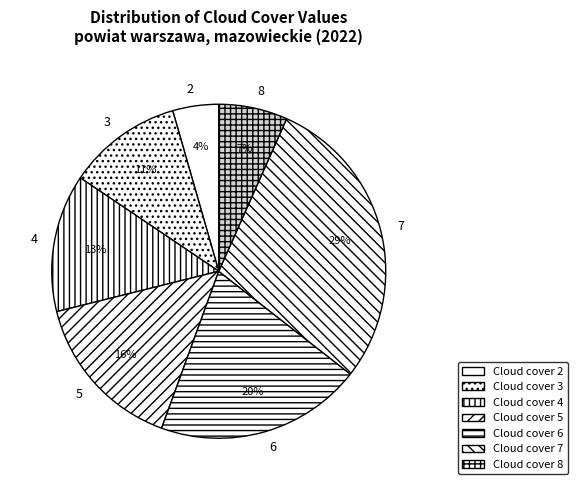

Rank the categories by value from highest to lowest.

Cloud cover 7, Cloud cover 6, Cloud cover 5, Cloud cover 4, Cloud cover 3, Cloud cover 8, Cloud cover 2